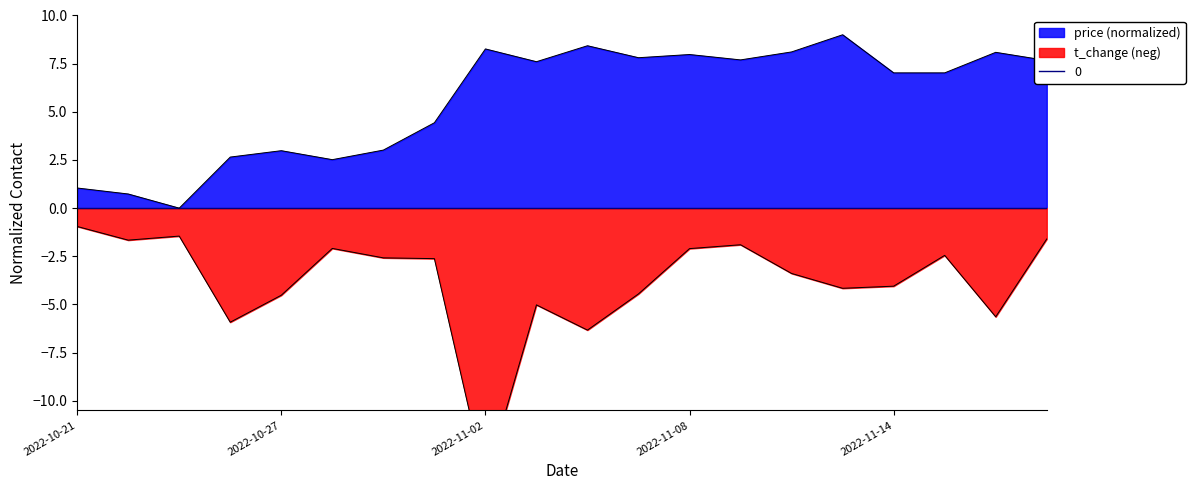

Is it true that t_change equals -8.1 at 2022-11-03?

False